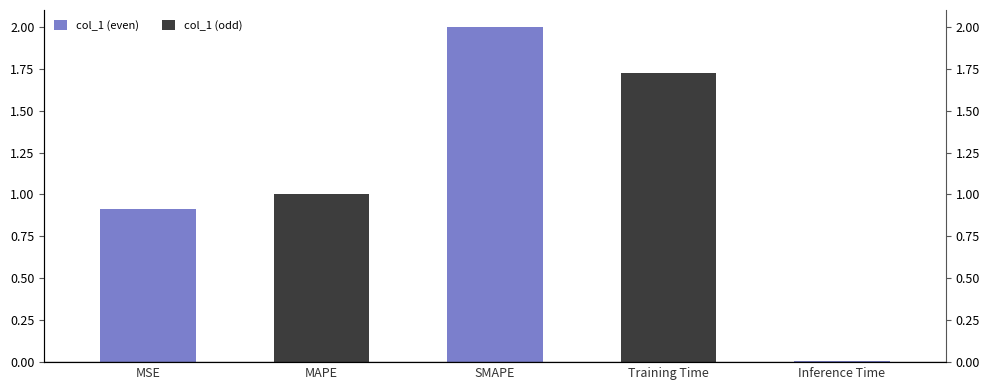

Which category has the lowest value across all series?

Inference Time